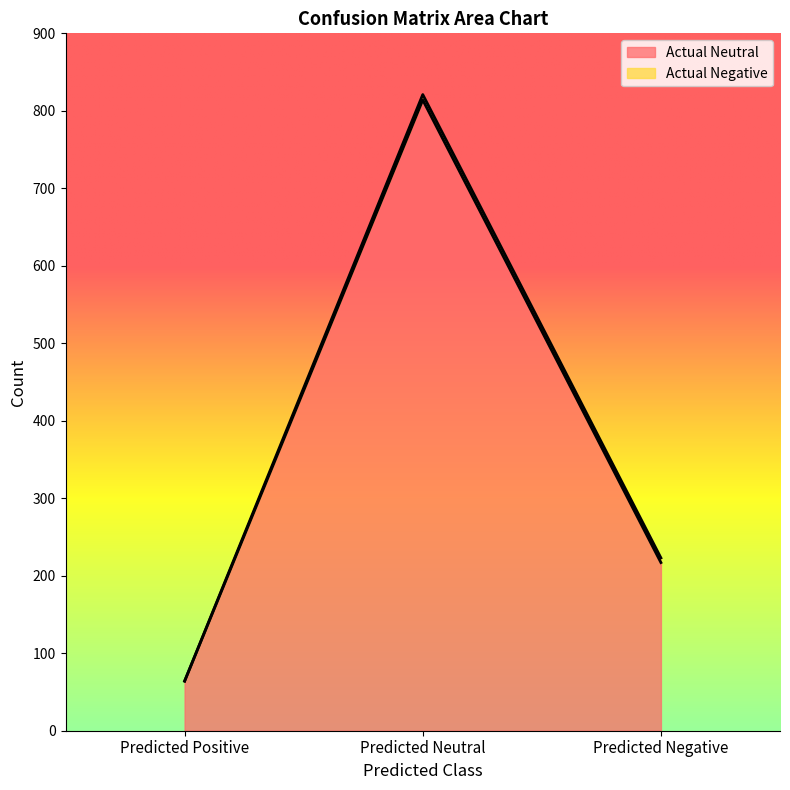

Where is the data nearest to the value 439?

Predicted Negative